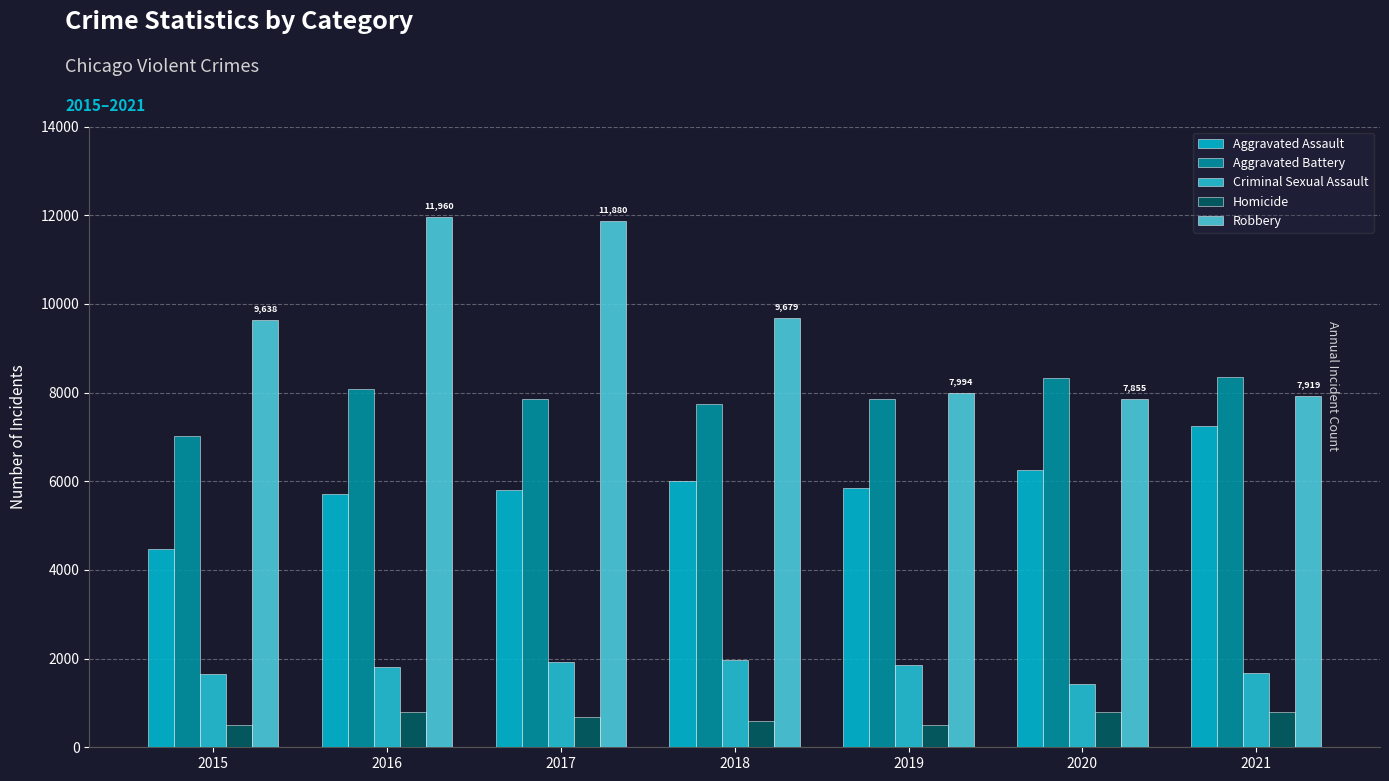

Which series has the largest total across all categories?

Robbery